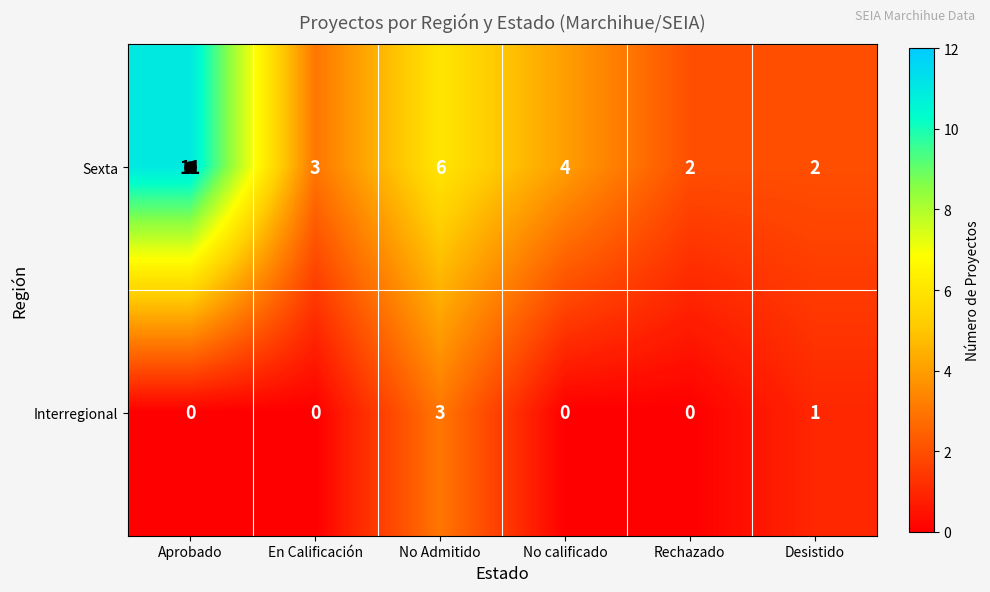

What is the greatest value displayed?

11